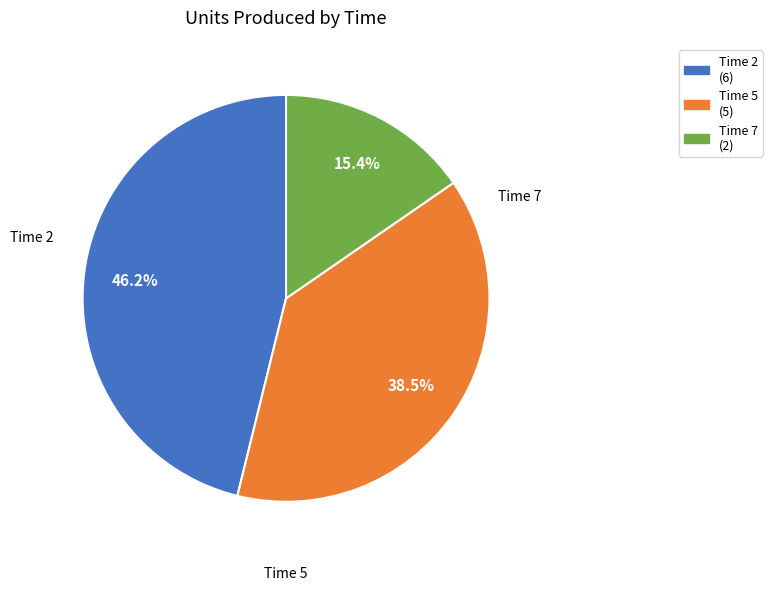

How many segments does this pie chart have?

3